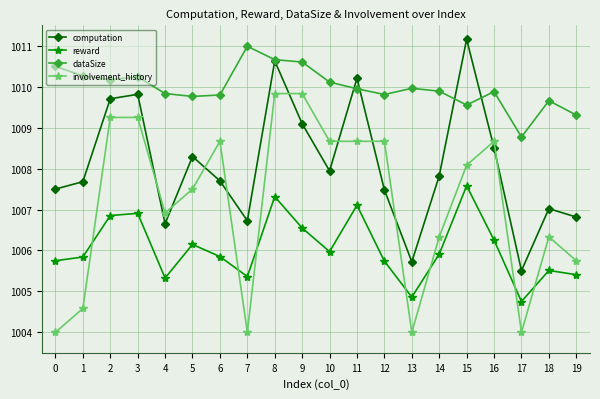

Where do involvement_history and reward first cross each other?

1 and 2